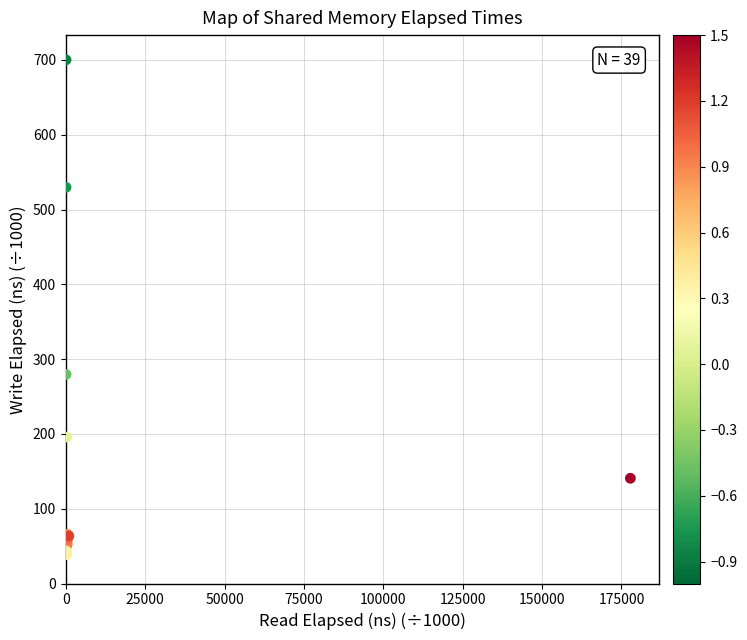

What Y value in the scatter plot is closest to 369?

279.5